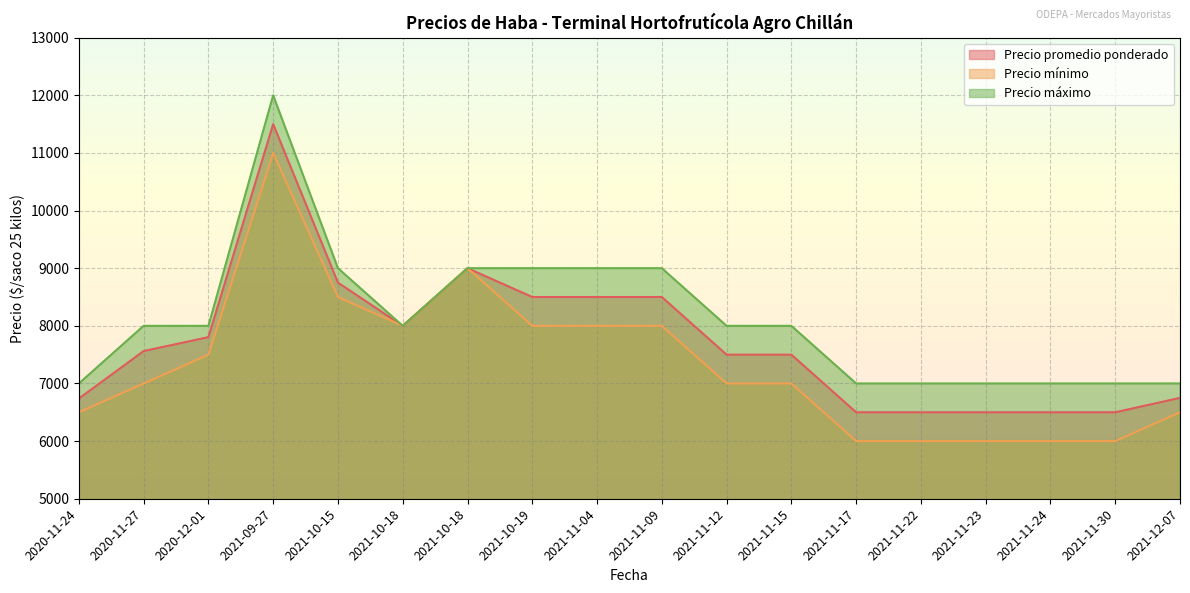

At 2021-11-24, list the series in order from largest to smallest.

Precio máximo, Precio promedio ponderado, Precio mínimo